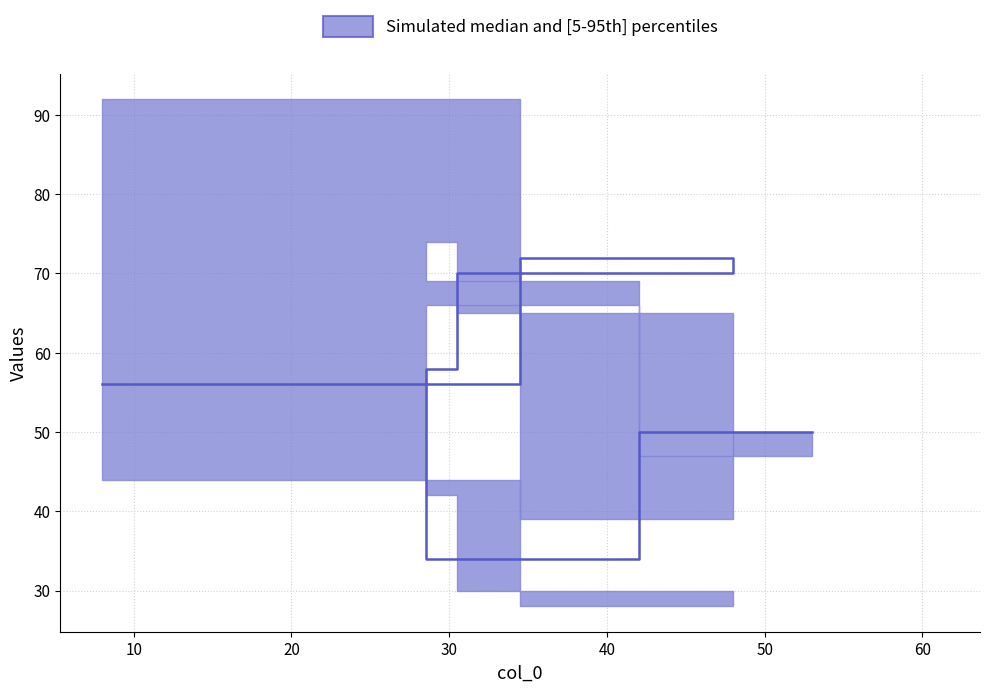

Reading left to right, transcribe all the data shown in this chart.

col_1: 92	39	65	74	69	47
col_2: 56	72	70	58	34	50
col_3: 44	28	30	42	66	50